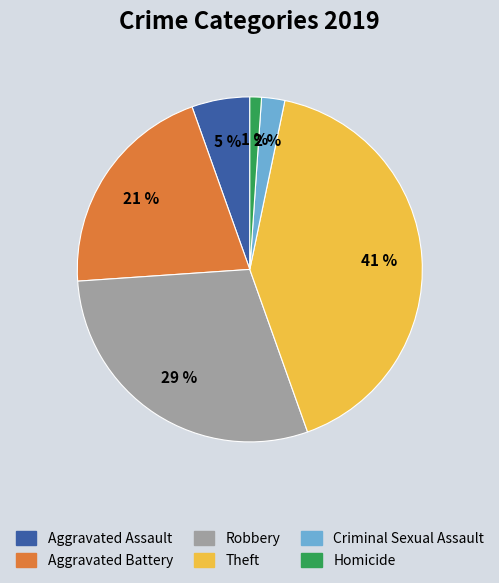

Do Robbery and Homicide together represent more than half of the pie?

No